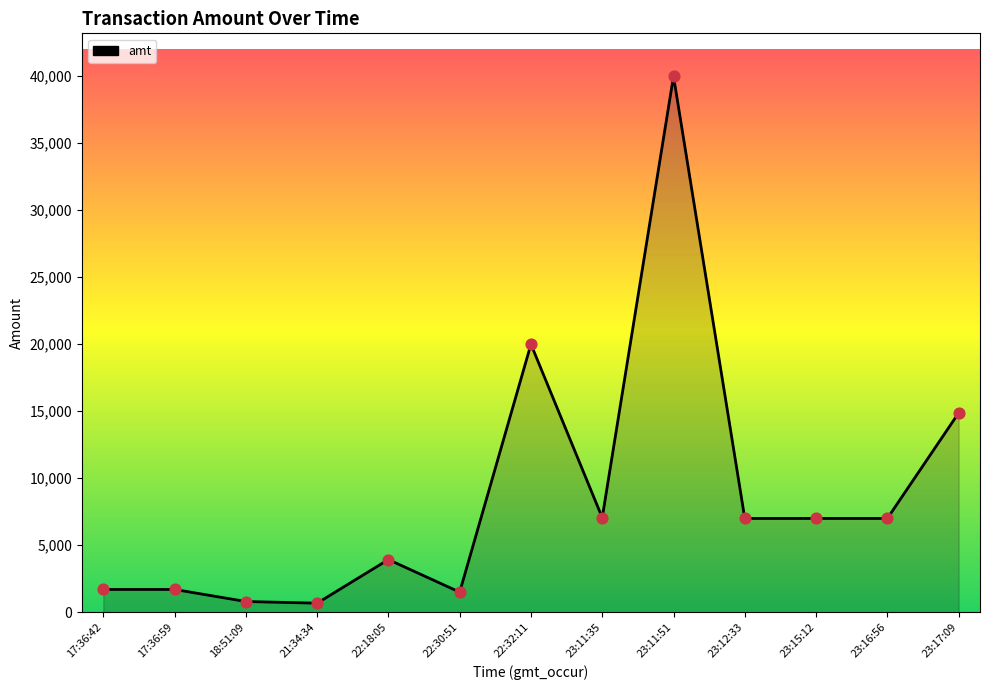

Which has a higher value, 23:15:12 or 22:30:51?

23:15:12